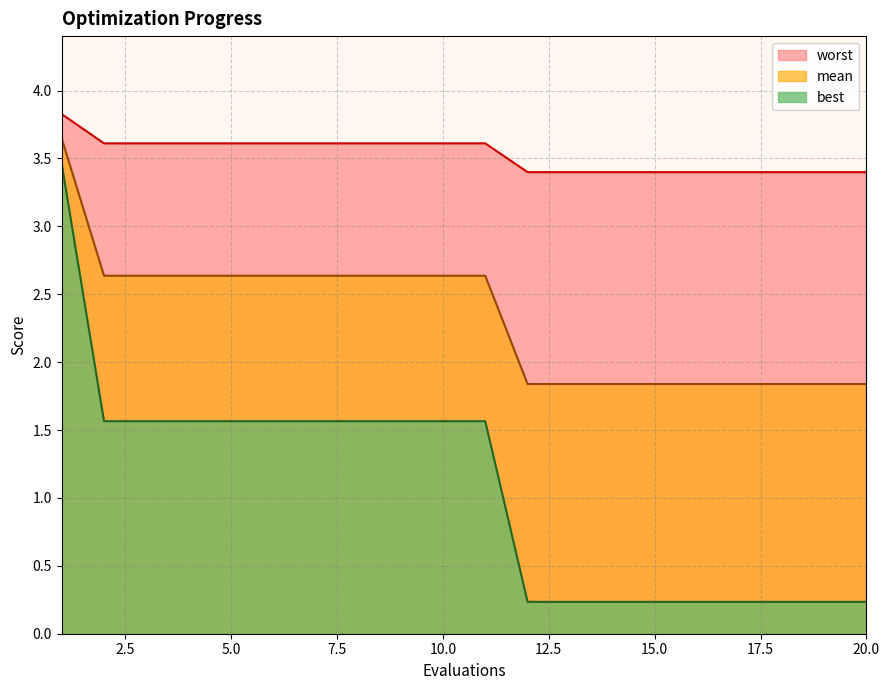

How many series are shown in this chart?

3